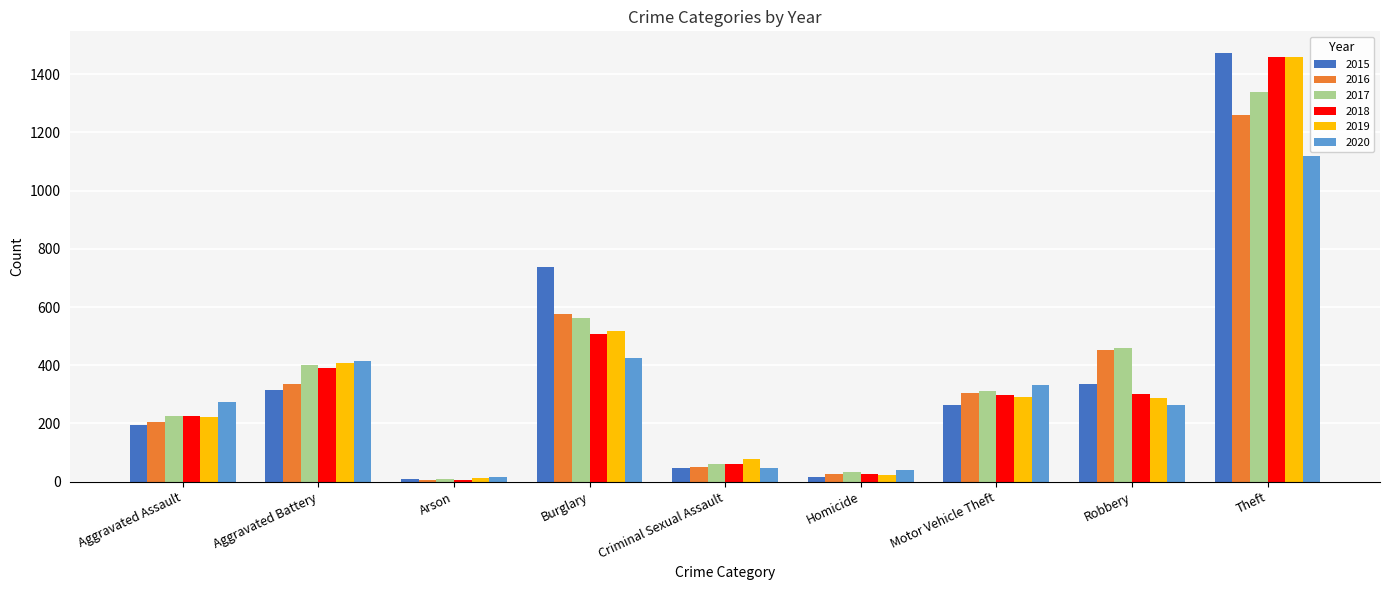

Which series changed the most between Arson and Criminal Sexual Assault?

2019